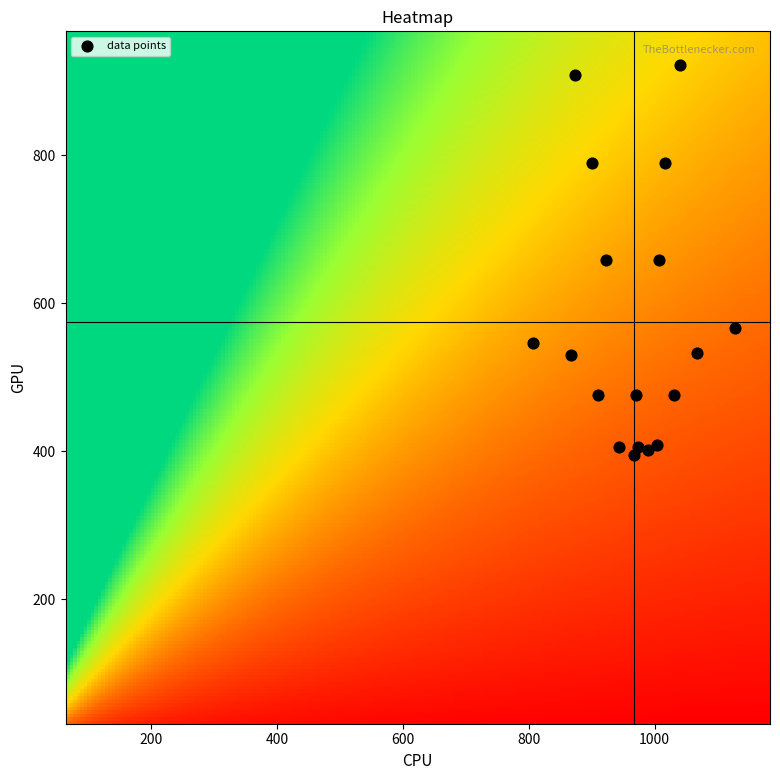

What is the range of X values (max minus min)?

320.0